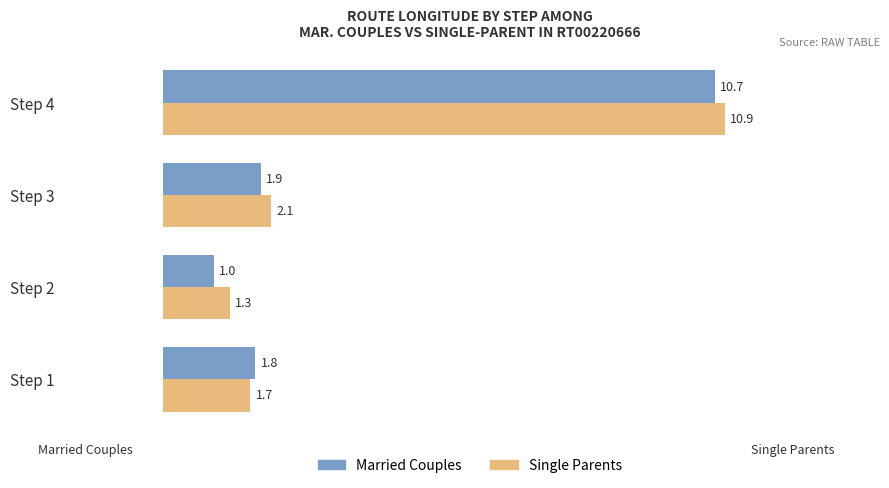

At which category is the sum across all series the highest?

Step 4